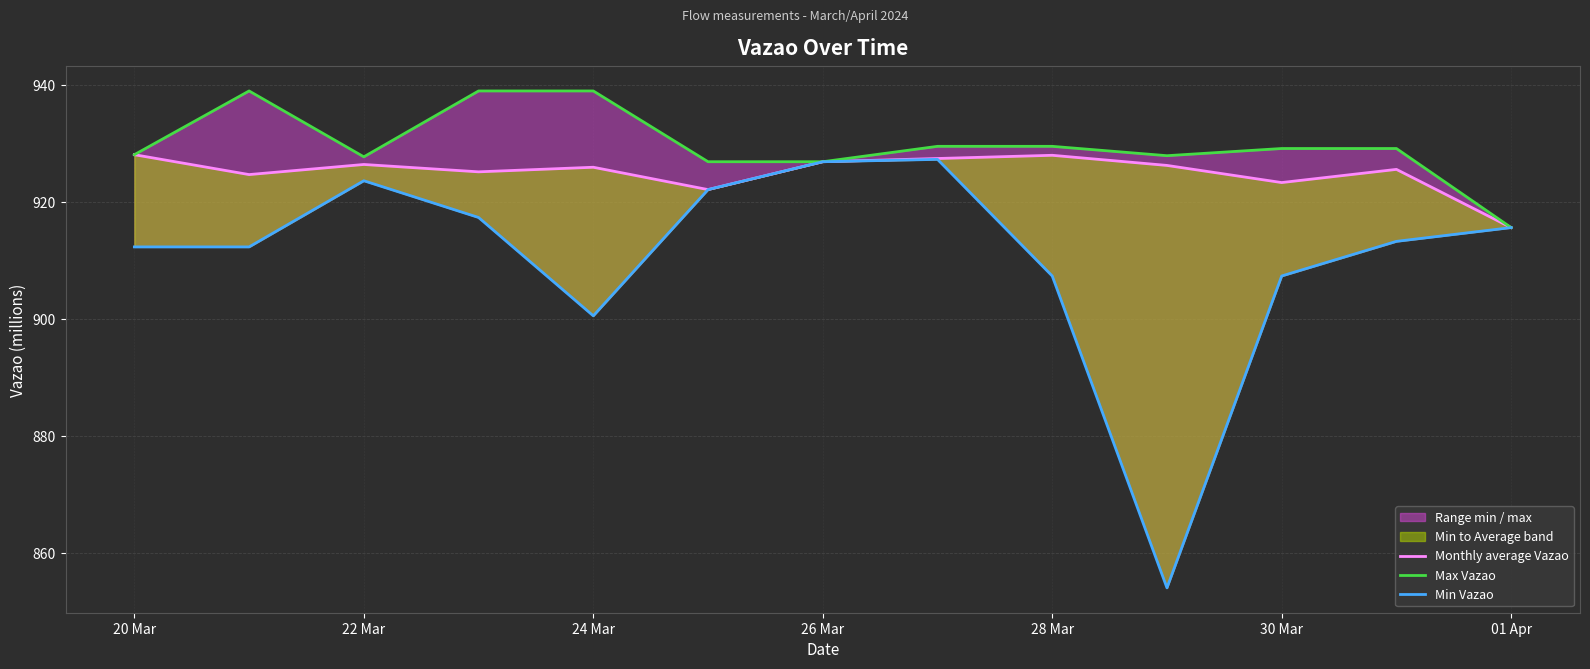

What is the difference between the second highest and minimum values in the Min Vazao series?

72.9